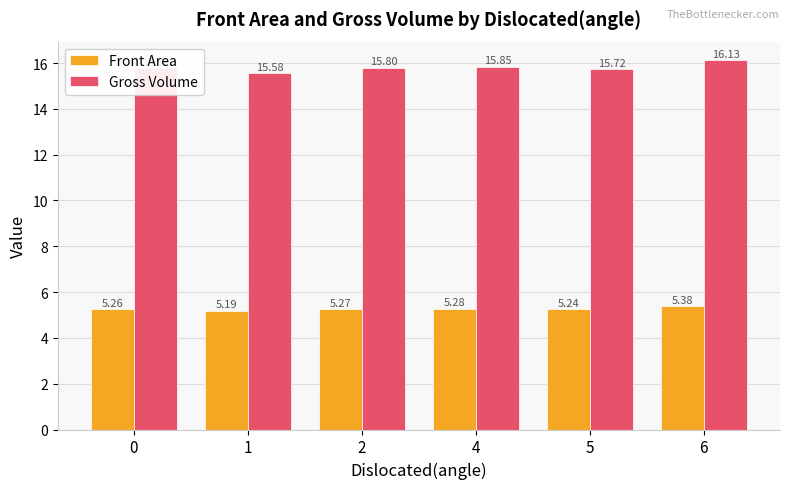

Is it true that Gross Volume equals 16.1 at 6?

True